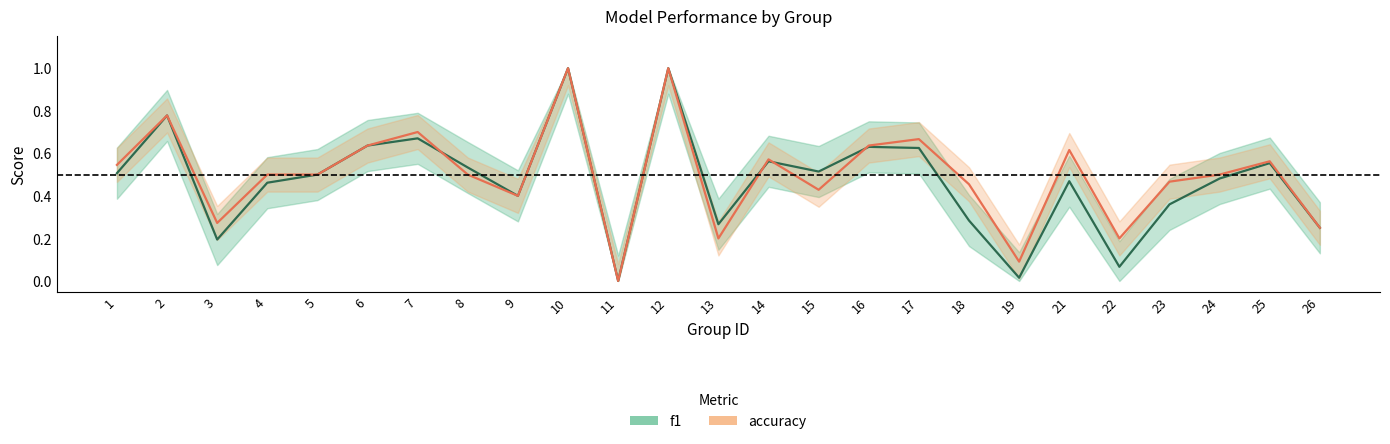

What is the value of the f1 point at the 2nd from the left?

0.8